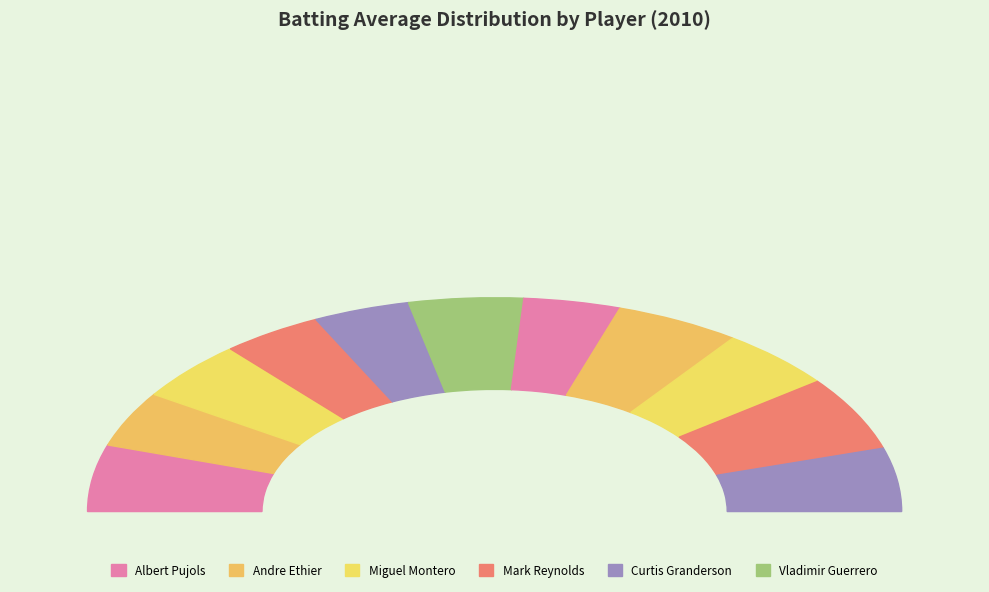

Does Mark Reynolds represent more than half of the total?

No